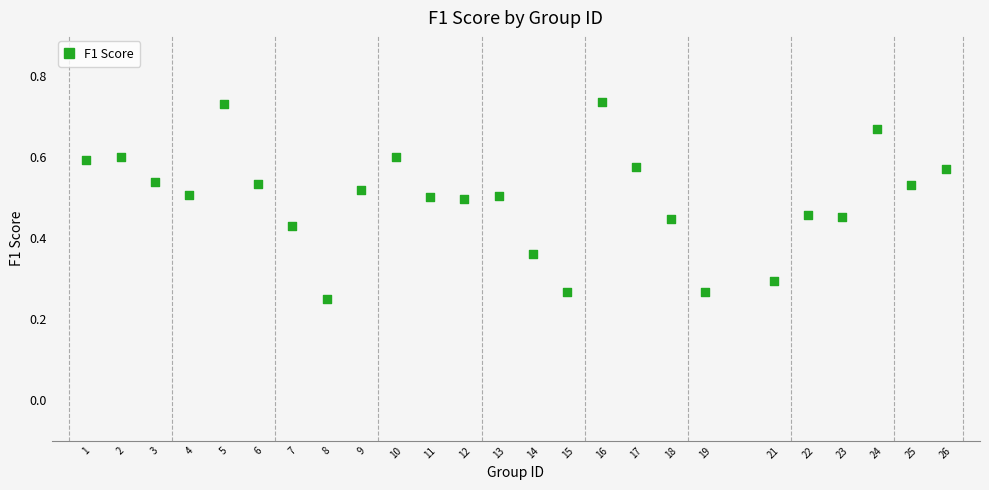

What is the range of X values (max minus min)?

25.0